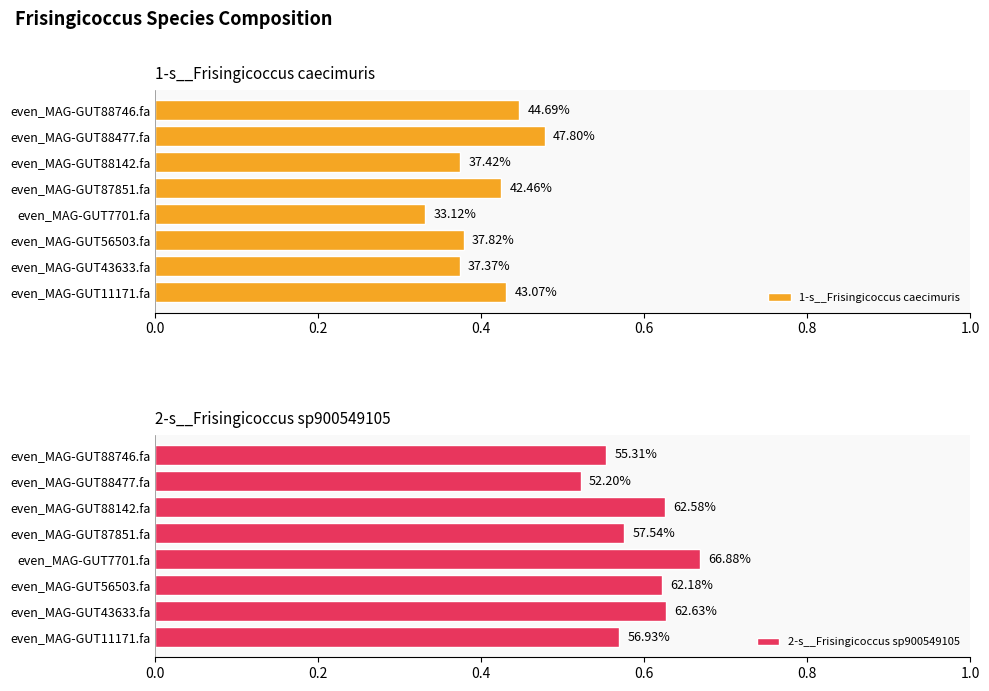

Rank the series at even_MAG-GUT11171.fa from lowest to highest value.

1-s__Frisingicoccus caecimuris, 2-s__Frisingicoccus sp900549105